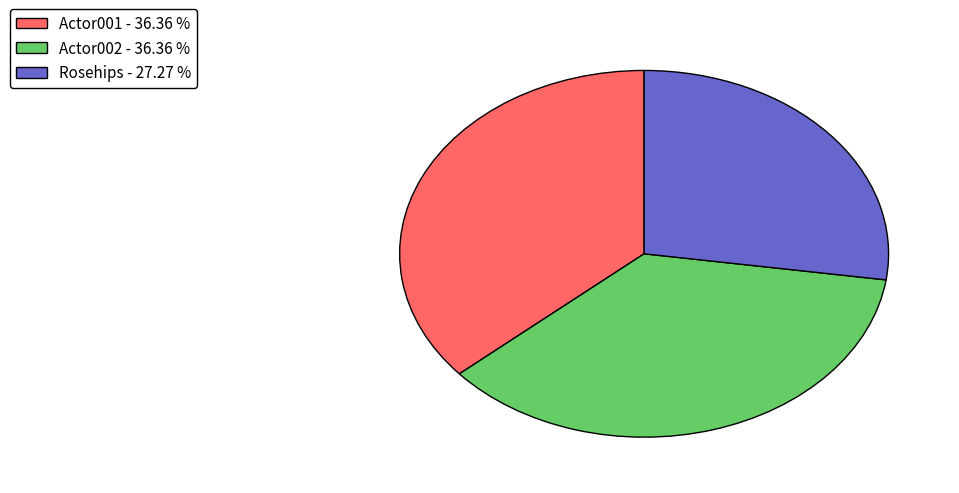

Is there any slice that represents more than half of the pie?

No